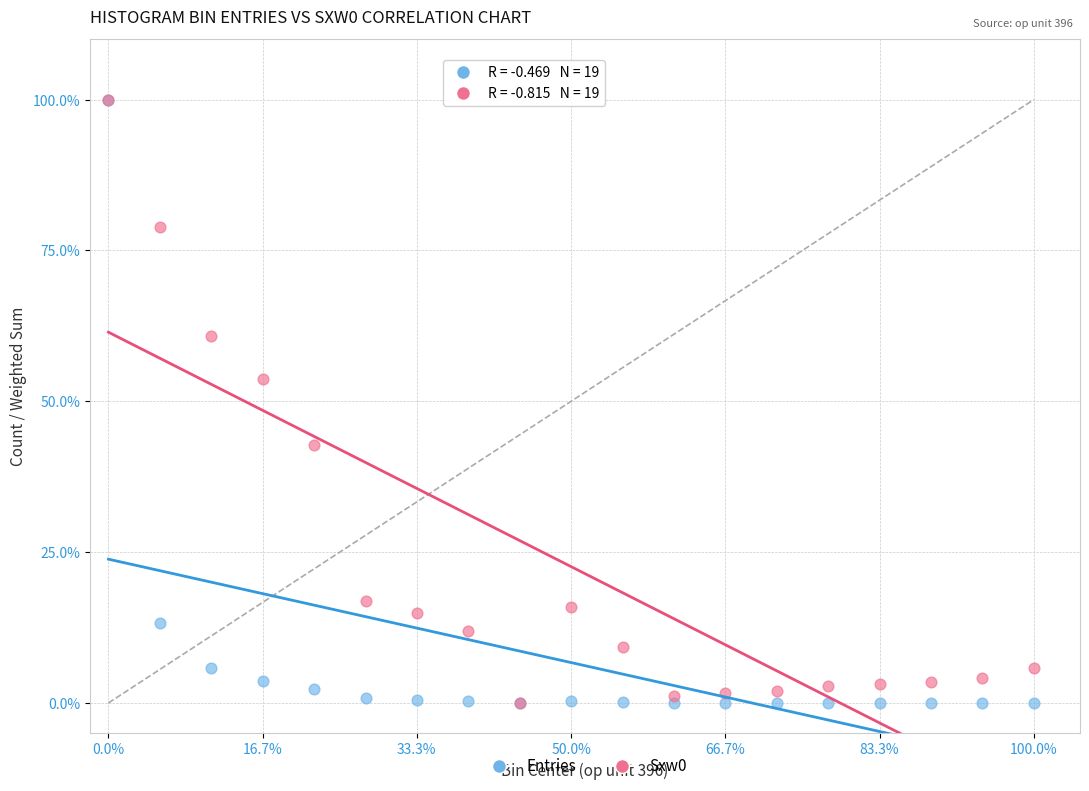

Across all series, what Y value is closest to 50?

53.7